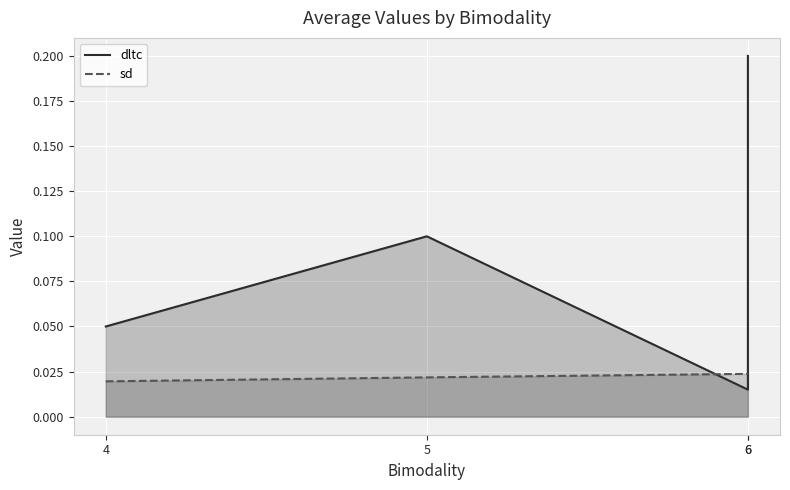

Where is the first local maximum for dltc?

5